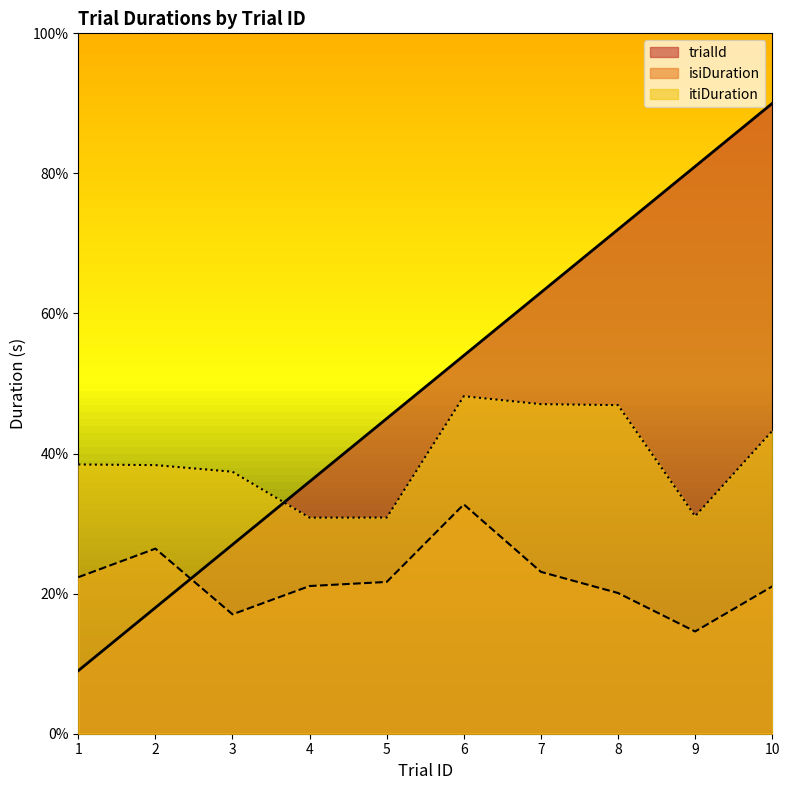

Where is trialId nearest to the value 4?

4